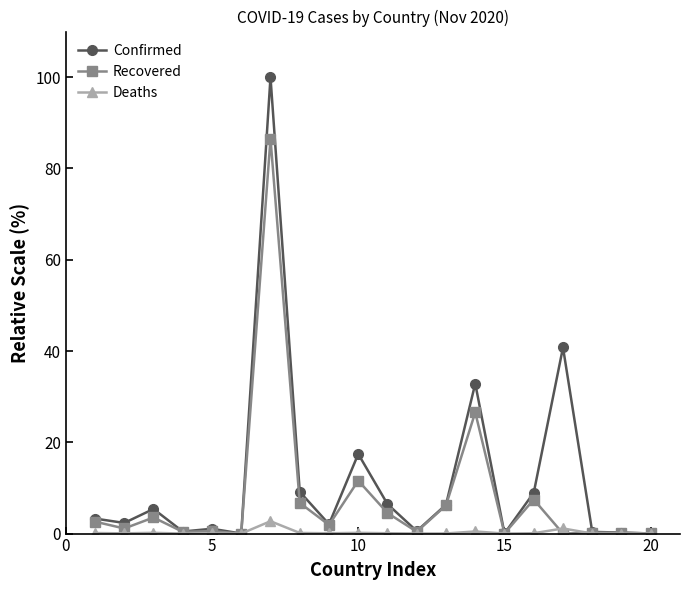

What is the difference between the maximum and minimum values in the Recovered series?

86.5